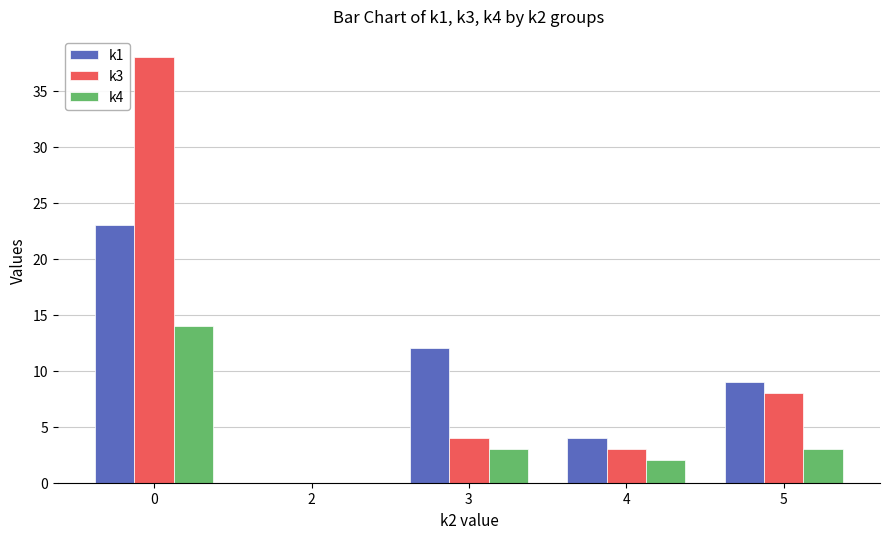

How many series are shown in this chart?

3